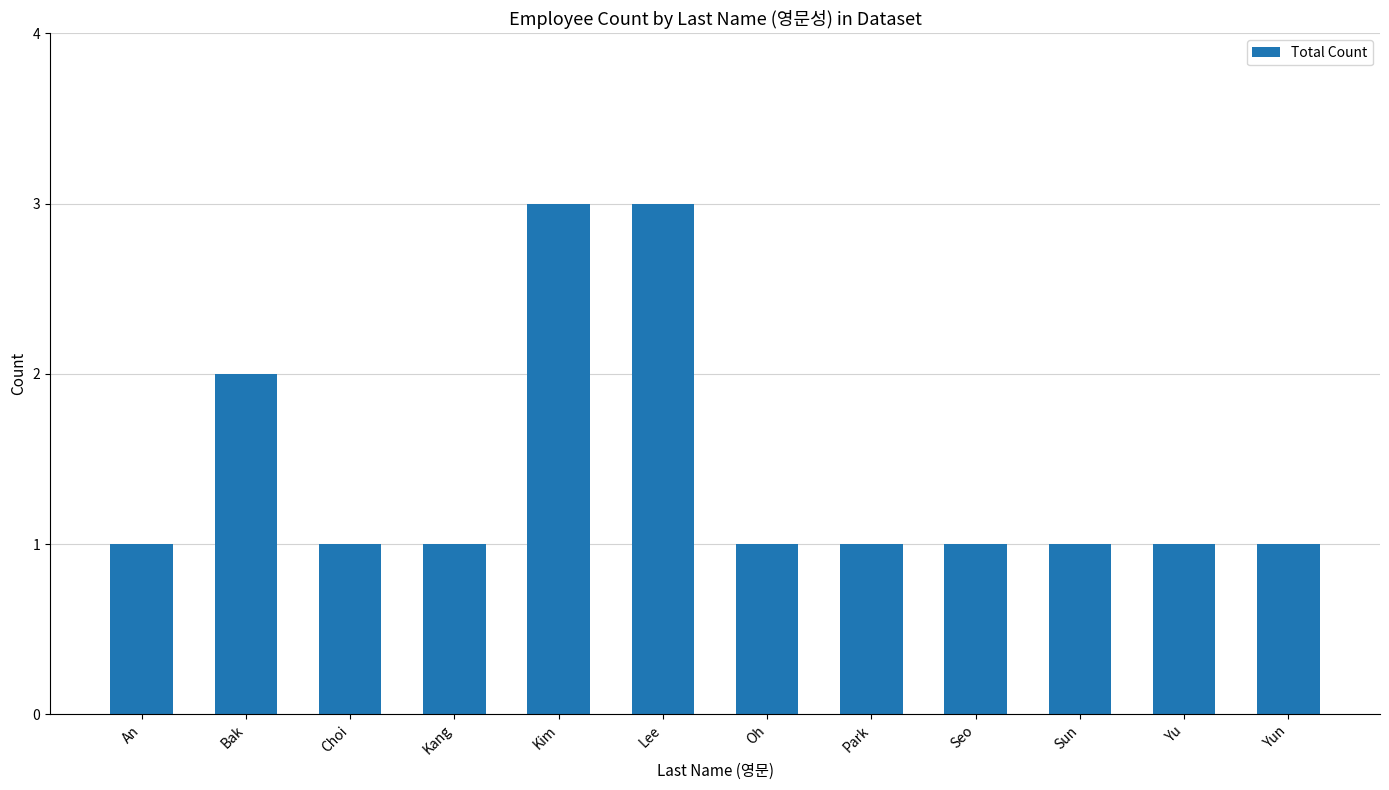

What is the label of the 3rd bar from the right?

Sun